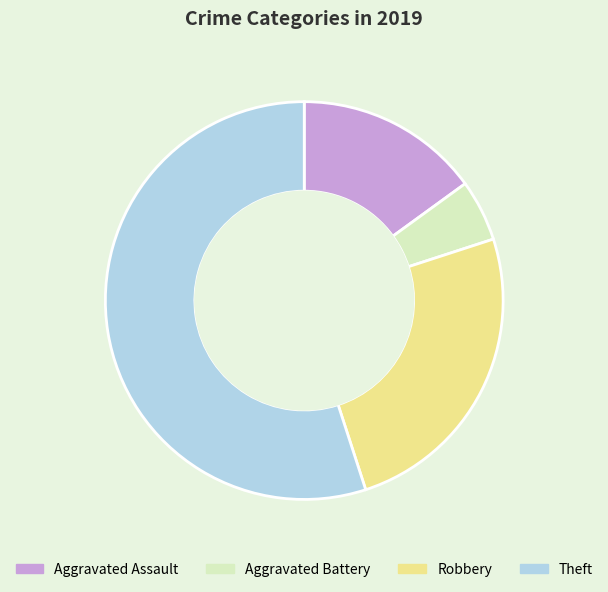

Approximately how many times larger is the value at Robbery compared to Aggravated Assault?

1.7